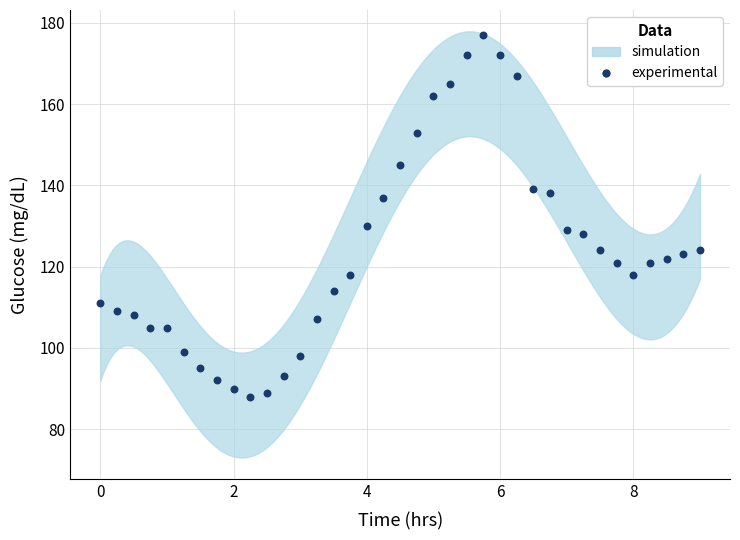

What is the range of Y values (max minus min)?

89